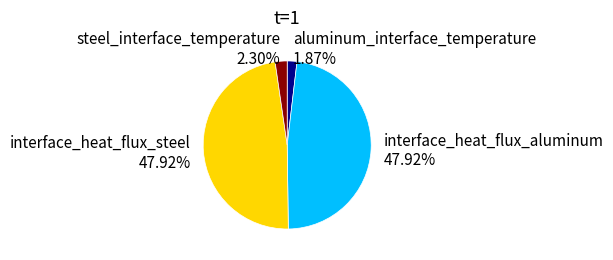

To the nearest percent, what portion does aluminum_interface_temperature represent?

2%